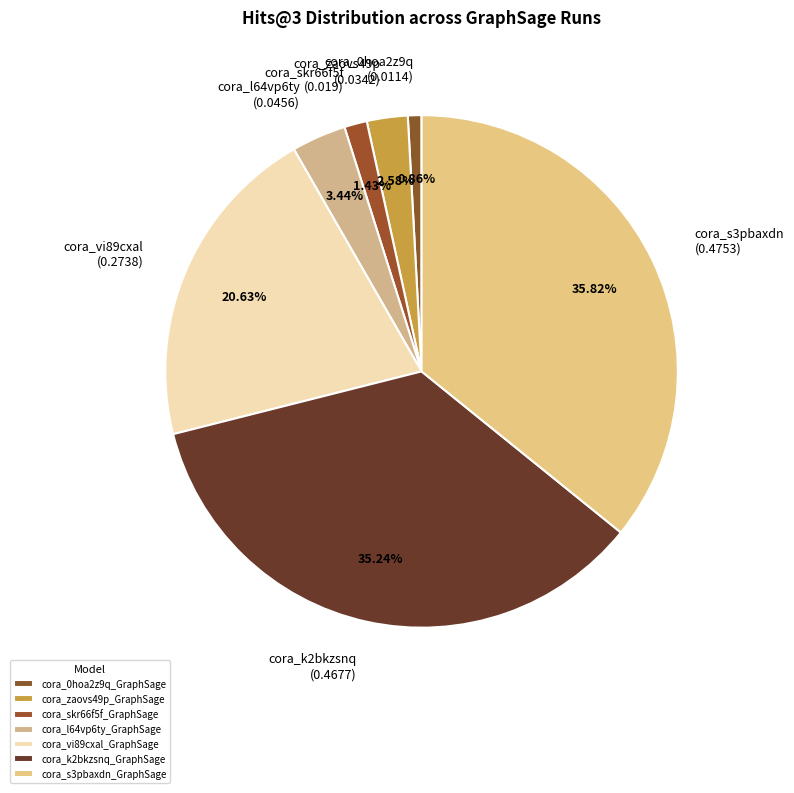

To the nearest percent, what is the average slice percentage?

14%